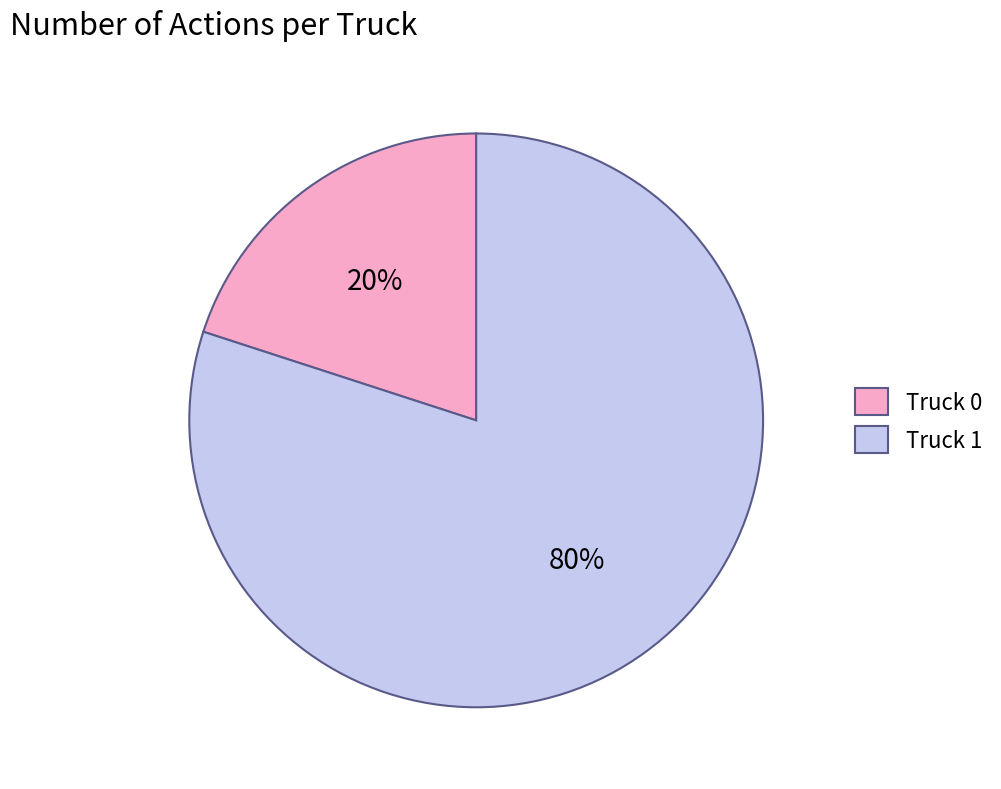

To the nearest percent, what is the combined percentage of Truck 1 and Truck 0?

100%